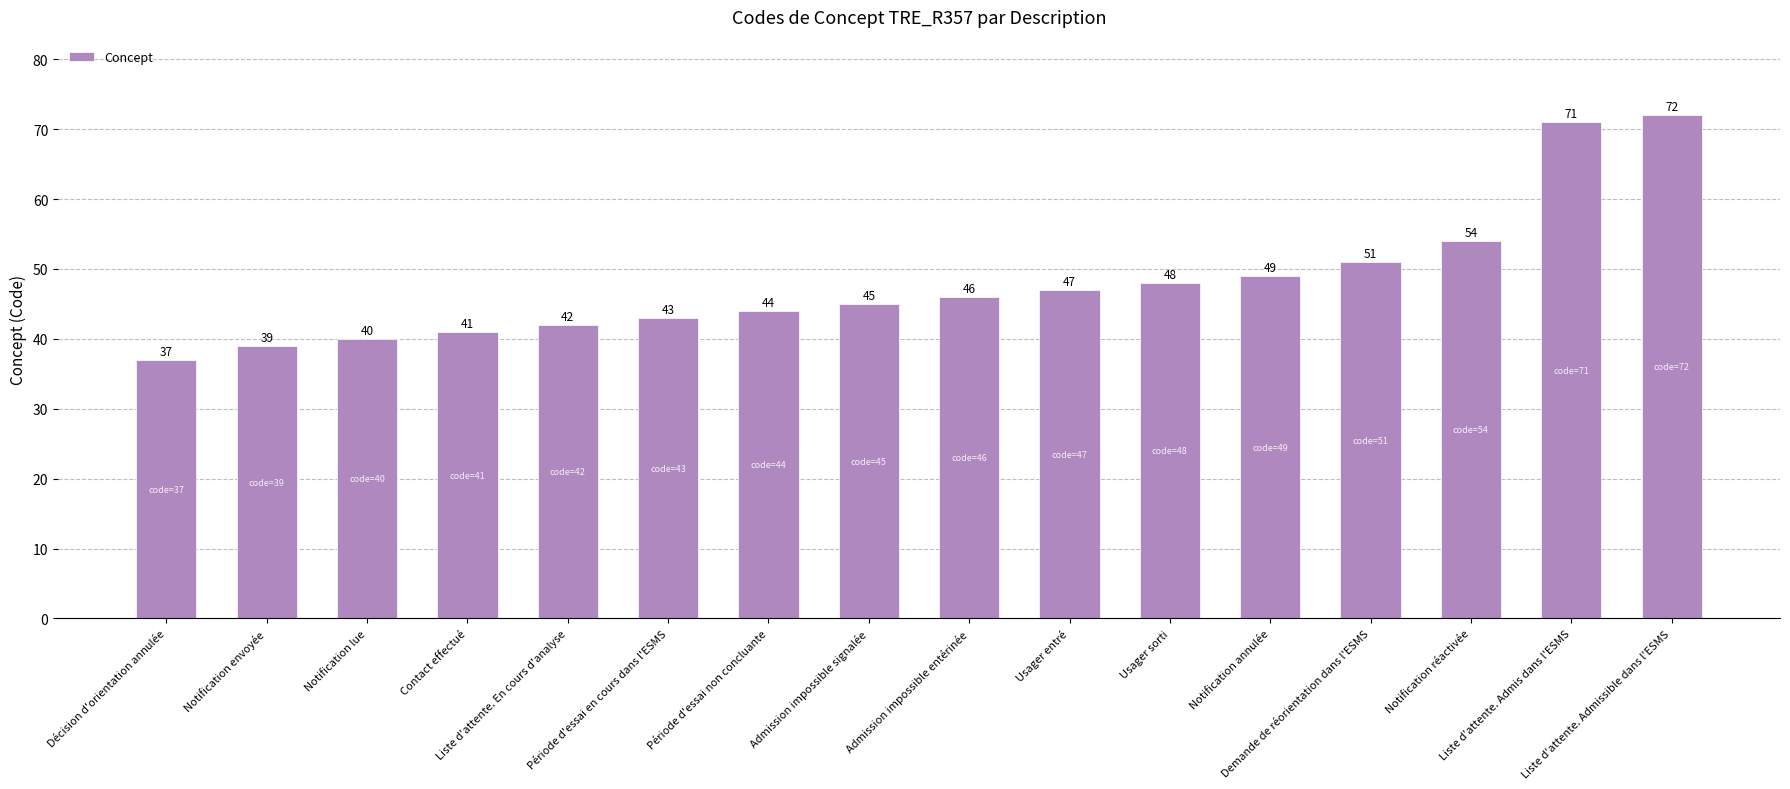

What is the change in value from Usager entré to Liste d'attente. Admis dans l'ESMS?

+24